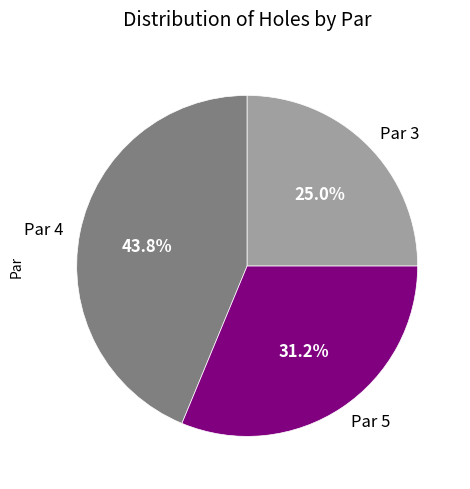

Which slice is the largest?

Par 4